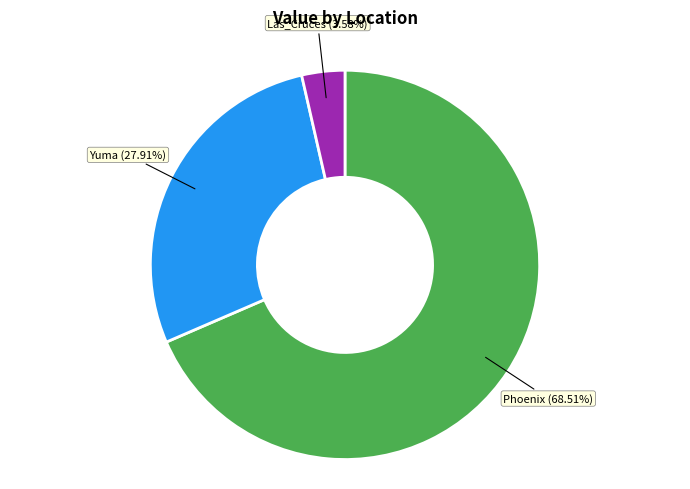

Rank the categories by value from lowest to highest.

Las_Cruces (3.58%), Yuma (27.91%), Phoenix (68.51%)